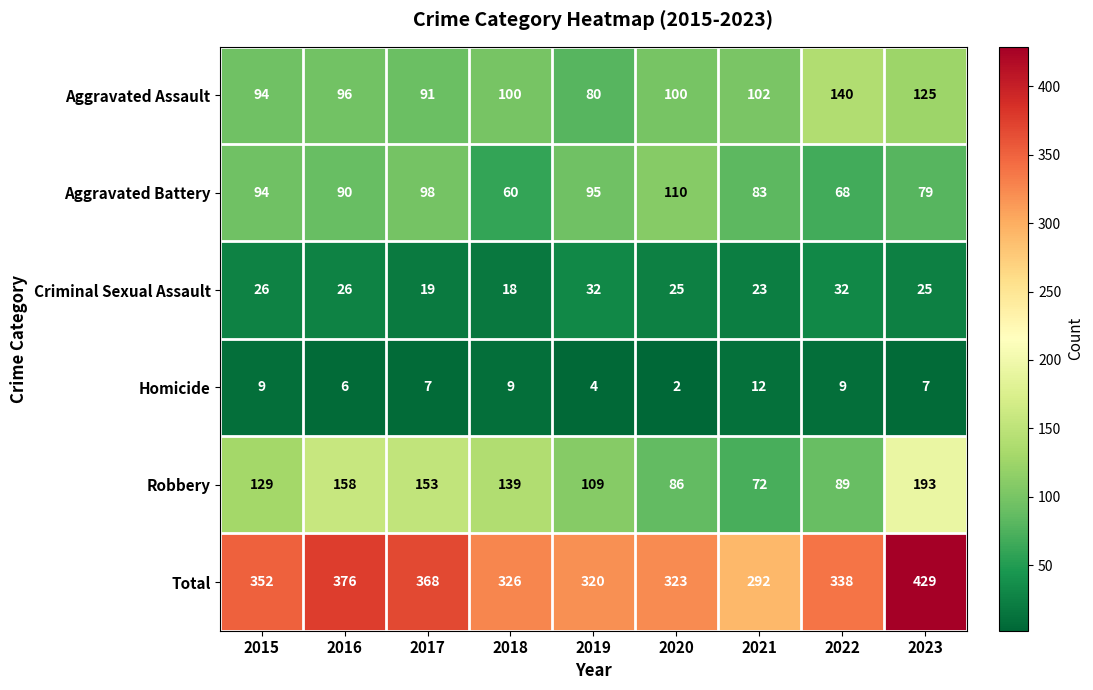

What is the lowest value of the Robbery series?

72